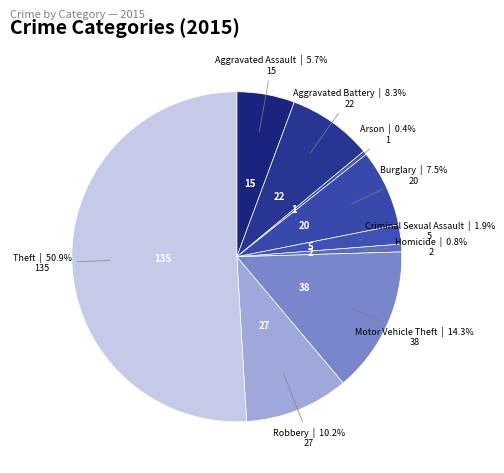

Count the number of slices in the pie.

9